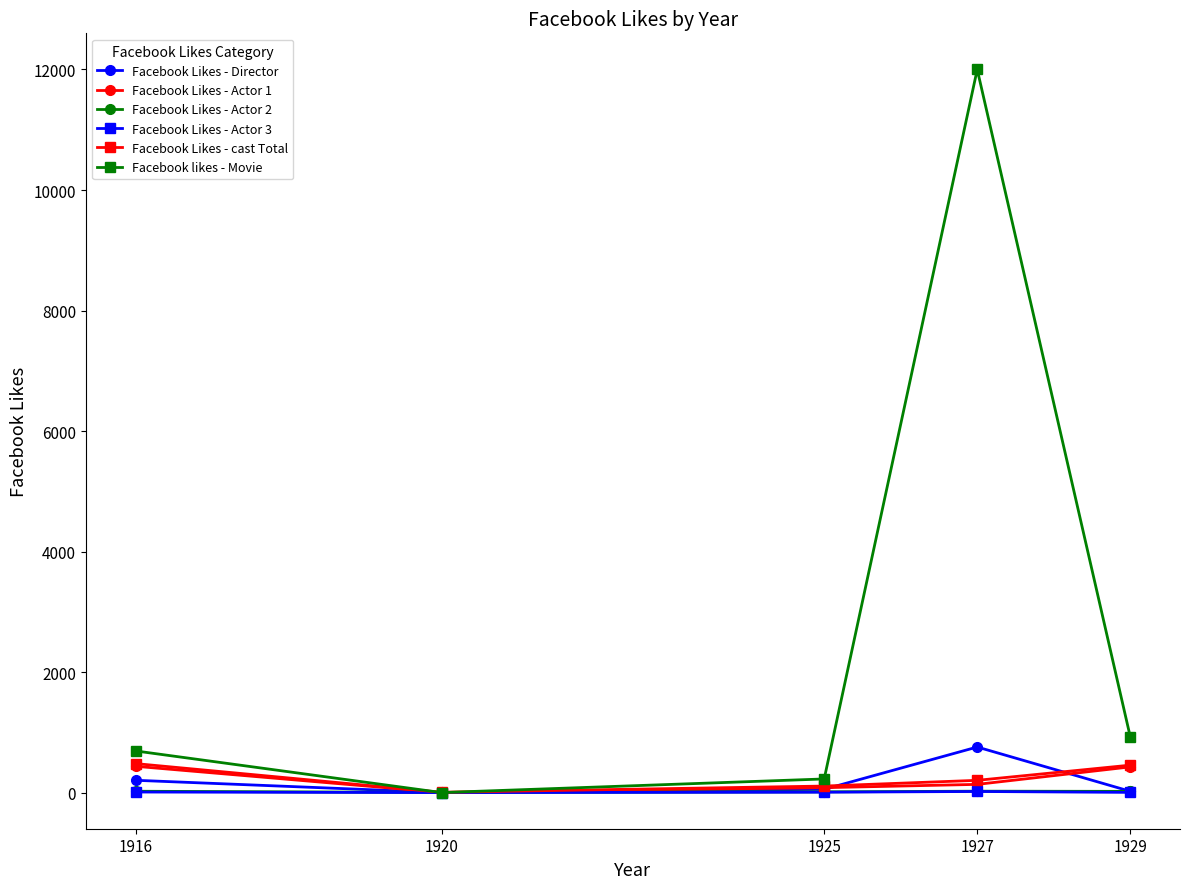

What are all the series names shown in the legend?

Facebook Likes - Director, Facebook Likes - Actor 1, Facebook Likes - Actor 2, Facebook Likes - Actor 3, Facebook Likes - cast Total, Facebook likes - Movie